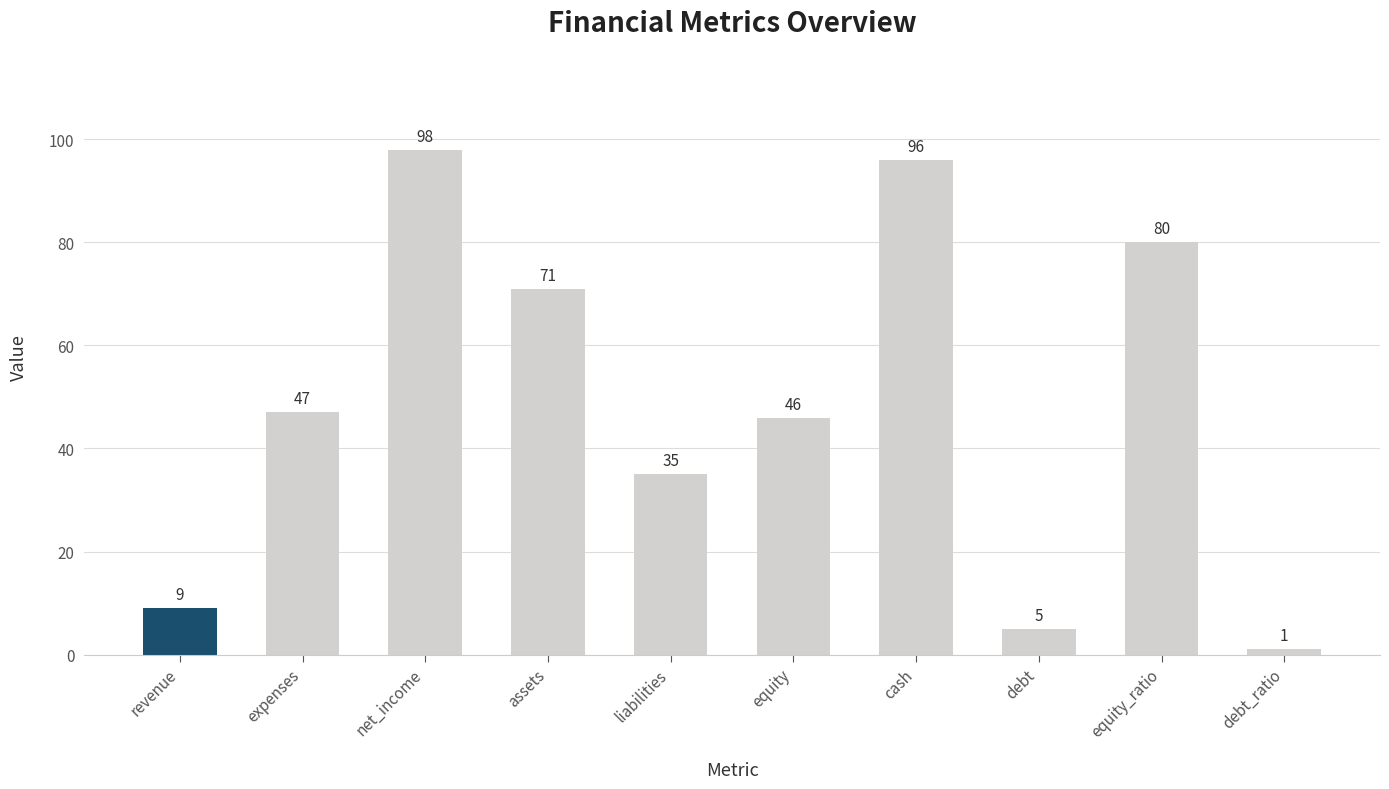

What is the label of the 1st bar from the left?

revenue